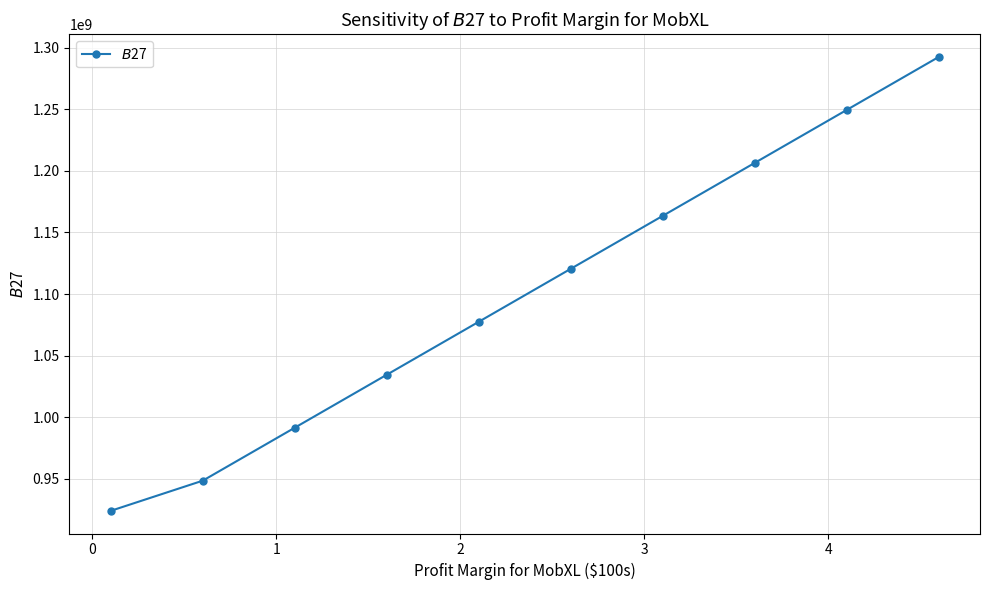

True or false: there are more than 2 points higher than both neighbors.

False